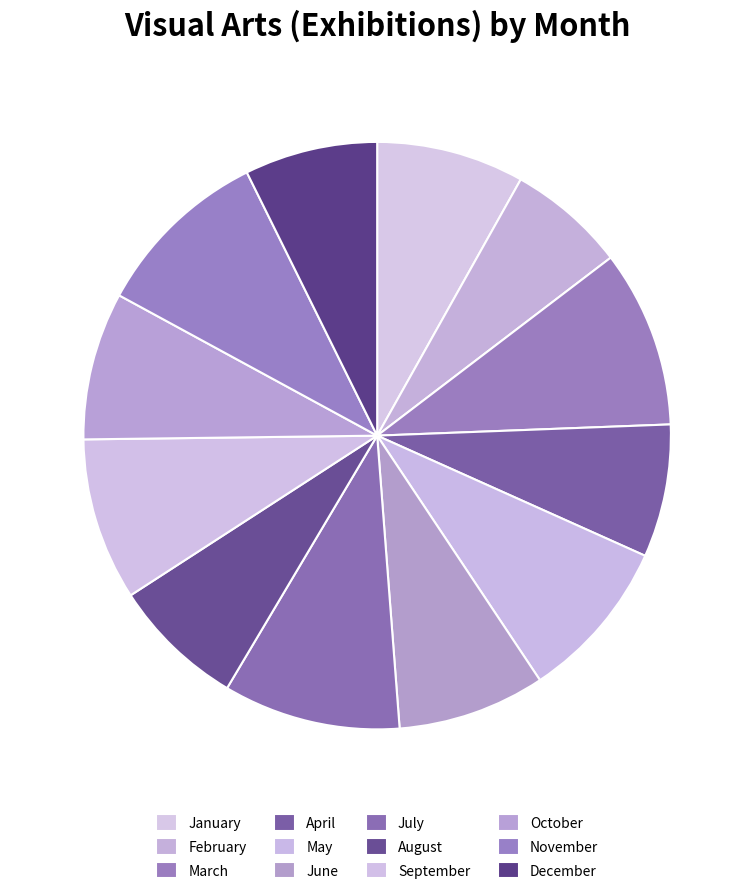

What percentage is the May slice, to the nearest percent?

9%